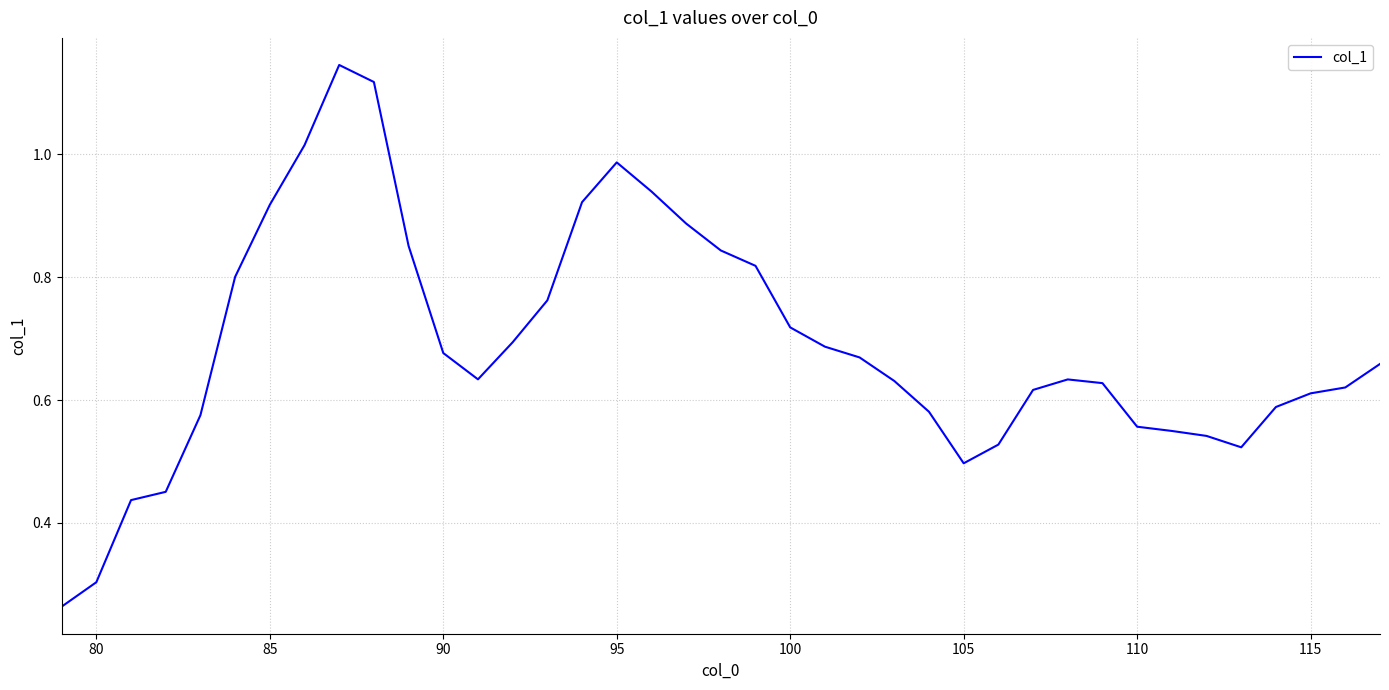

True or false: the data shows 0.8 at 115.

False